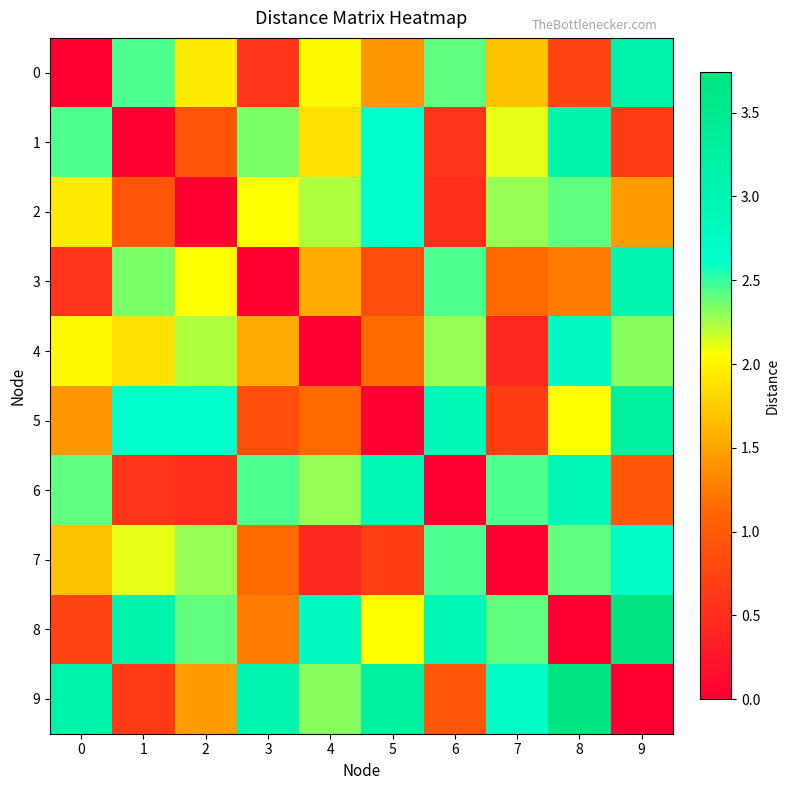

Reading left to right, extract all data points from this chart.

0: 0=0.0	1=2.4	2=1.9	3=0.6	4=2.0	5=1.4	6=2.4	7=1.7	8=0.8	9=3.1
1: 0=2.4	1=0.0	2=0.9	3=2.4	4=1.9	5=2.6	6=0.6	7=2.1	8=3.1	9=0.7
2: 0=1.9	1=0.9	2=0.0	3=2.0	4=2.2	5=2.6	6=0.5	7=2.3	8=2.4	9=1.4
3: 0=0.6	1=2.4	2=2.0	3=0.0	4=1.5	5=0.8	6=2.4	7=1.1	8=1.3	9=3.0
4: 0=2.0	1=1.9	2=2.2	3=1.5	4=0.0	5=1.1	6=2.3	7=0.5	8=2.8	9=2.3
5: 0=1.4	1=2.6	2=2.6	3=0.8	4=1.1	5=0.0	6=2.9	7=0.7	8=2.0	9=3.2
6: 0=2.4	1=0.6	2=0.5	3=2.4	4=2.3	5=2.9	6=0.0	7=2.4	8=2.9	9=1.0
7: 0=1.7	1=2.1	2=2.3	3=1.1	4=0.5	5=0.7	6=2.4	7=0.0	8=2.4	9=2.7
8: 0=0.8	1=3.1	2=2.4	3=1.3	4=2.8	5=2.0	6=2.9	7=2.4	8=0.0	9=3.7
9: 0=3.1	1=0.7	2=1.4	3=3.0	4=2.3	5=3.2	6=1.0	7=2.7	8=3.7	9=0.0